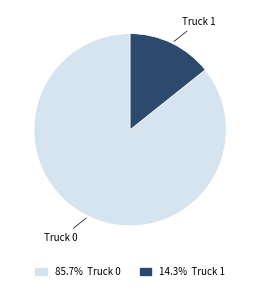

Count the number of slices in the pie.

2